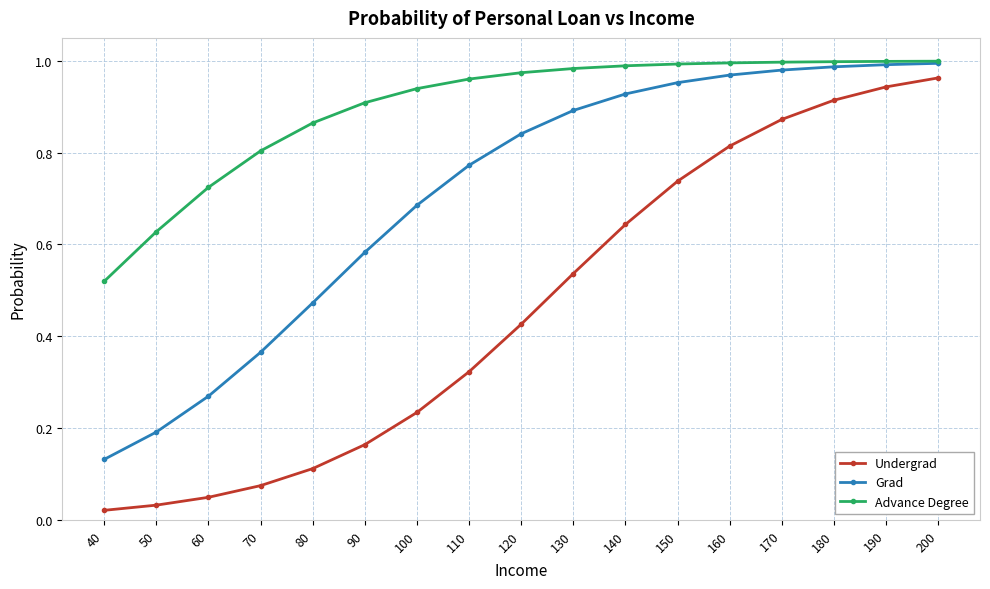

Which series changed the most between 110 and 190?

Undergrad